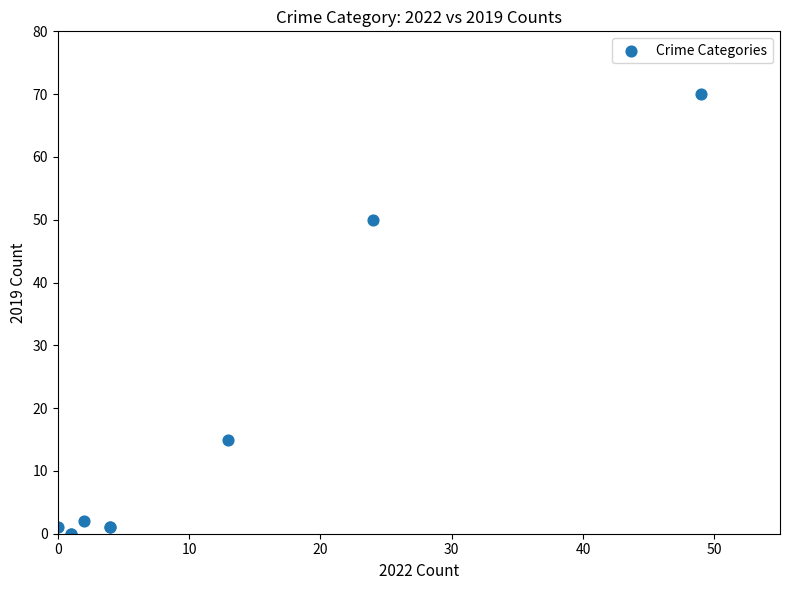

What Y value in the scatter plot is closest to 35?

50